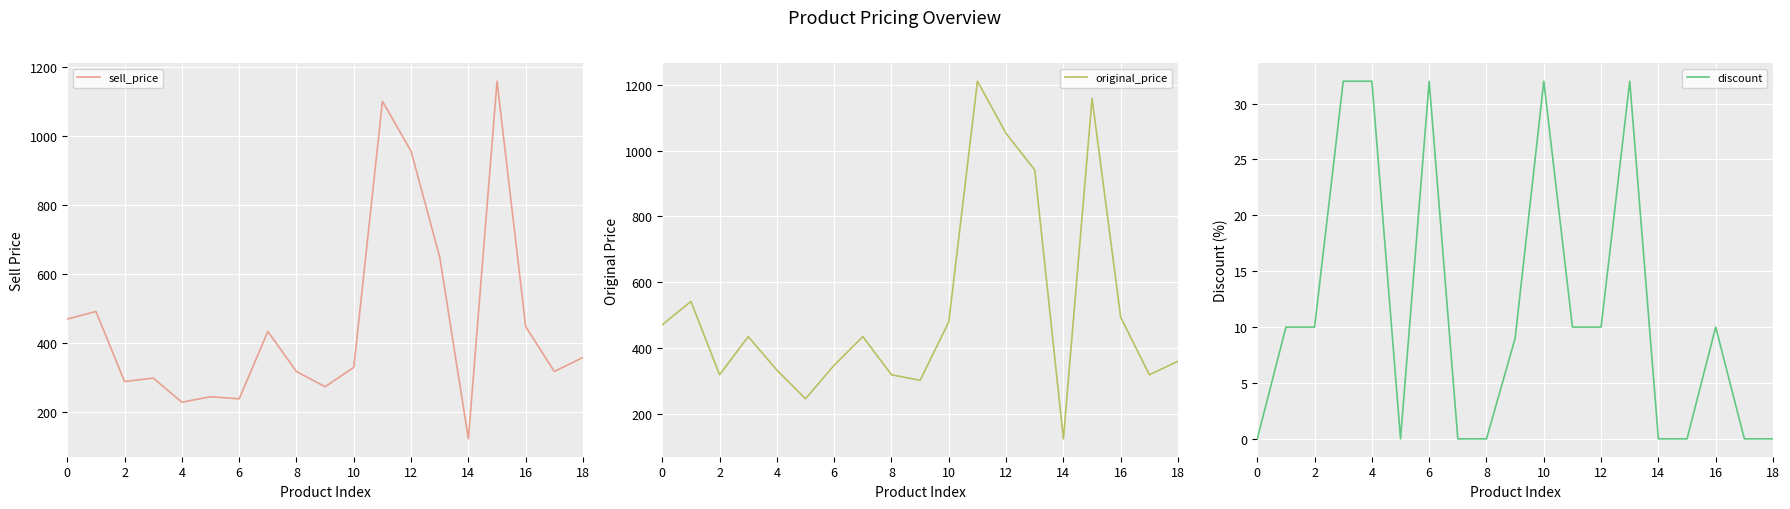

What are all the series names shown in the legend?

sell_price, original_price, discount